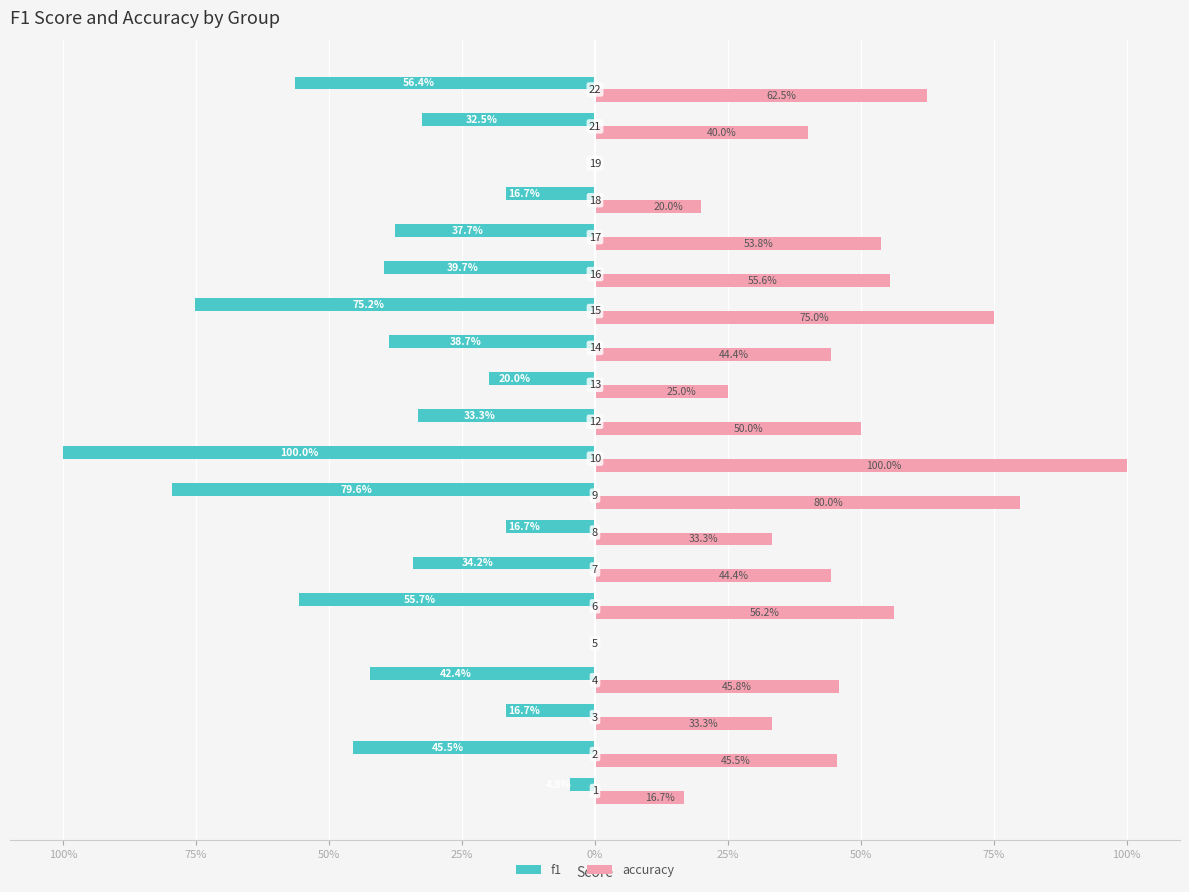

What are all the series names shown in the legend?

f1, accuracy